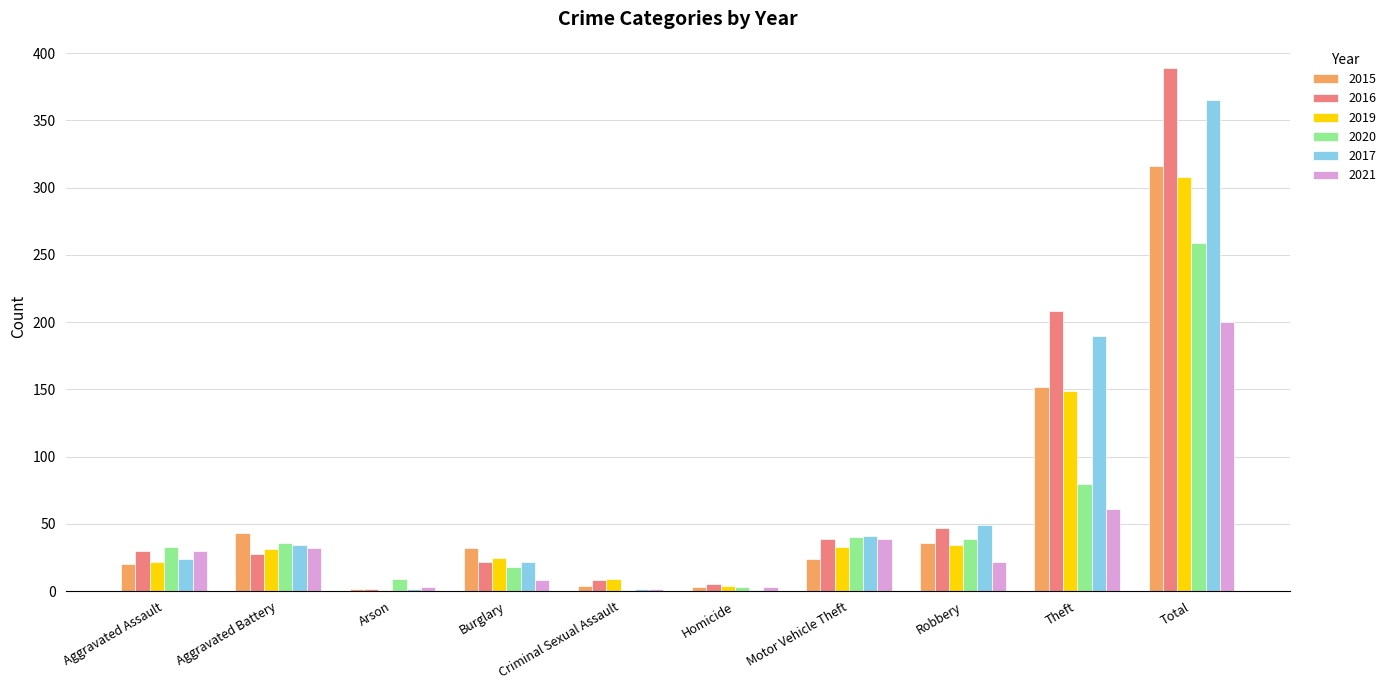

Count the number of data series in this chart.

6